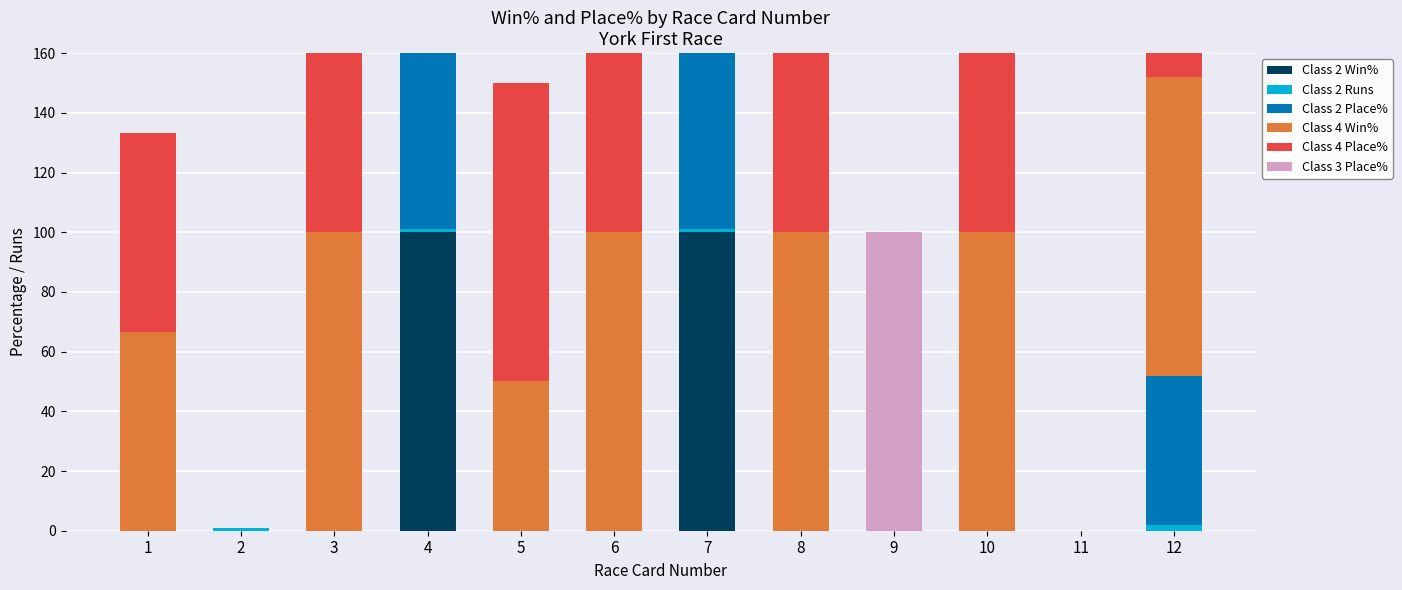

Rank the categories by Class 2 Place% value from lowest to highest.

1, 2, 3, 5, 6, 8, 9, 10, 11, 12, 4, 7